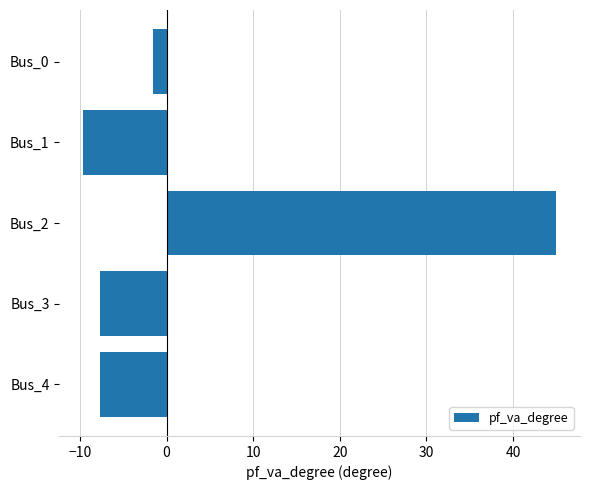

Reading top to bottom, extract all data points from this chart.

Bus_0=-1.6	Bus_1=-9.7	Bus_2=45.0	Bus_3=-7.6	Bus_4=-7.6